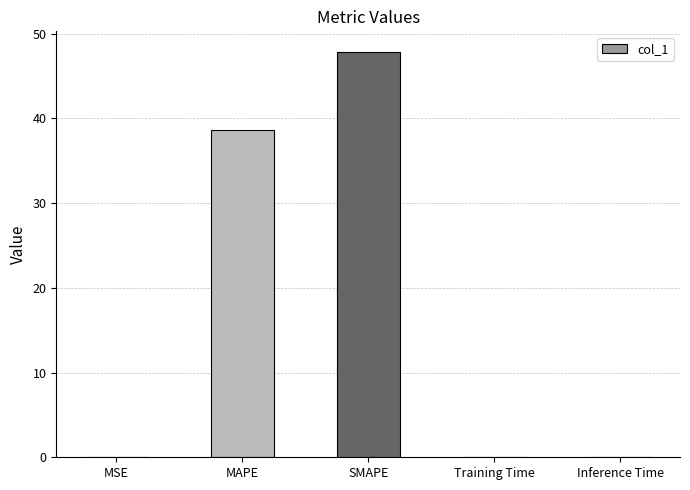

Which category has the highest value across all series?

SMAPE